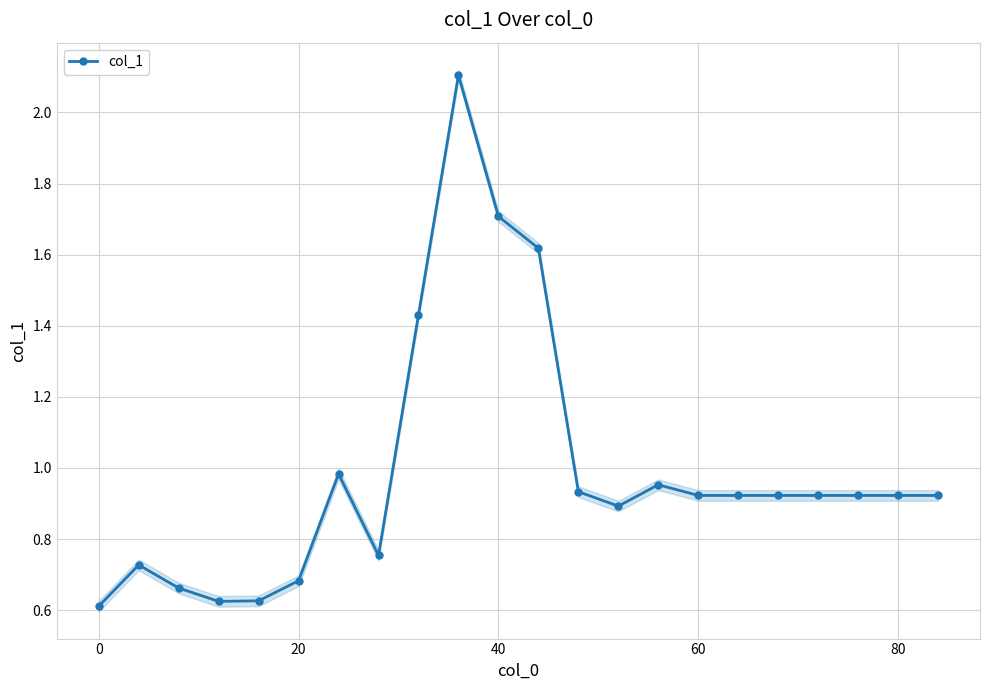

True or false: col_1 has more than 0 interior local peaks.

True